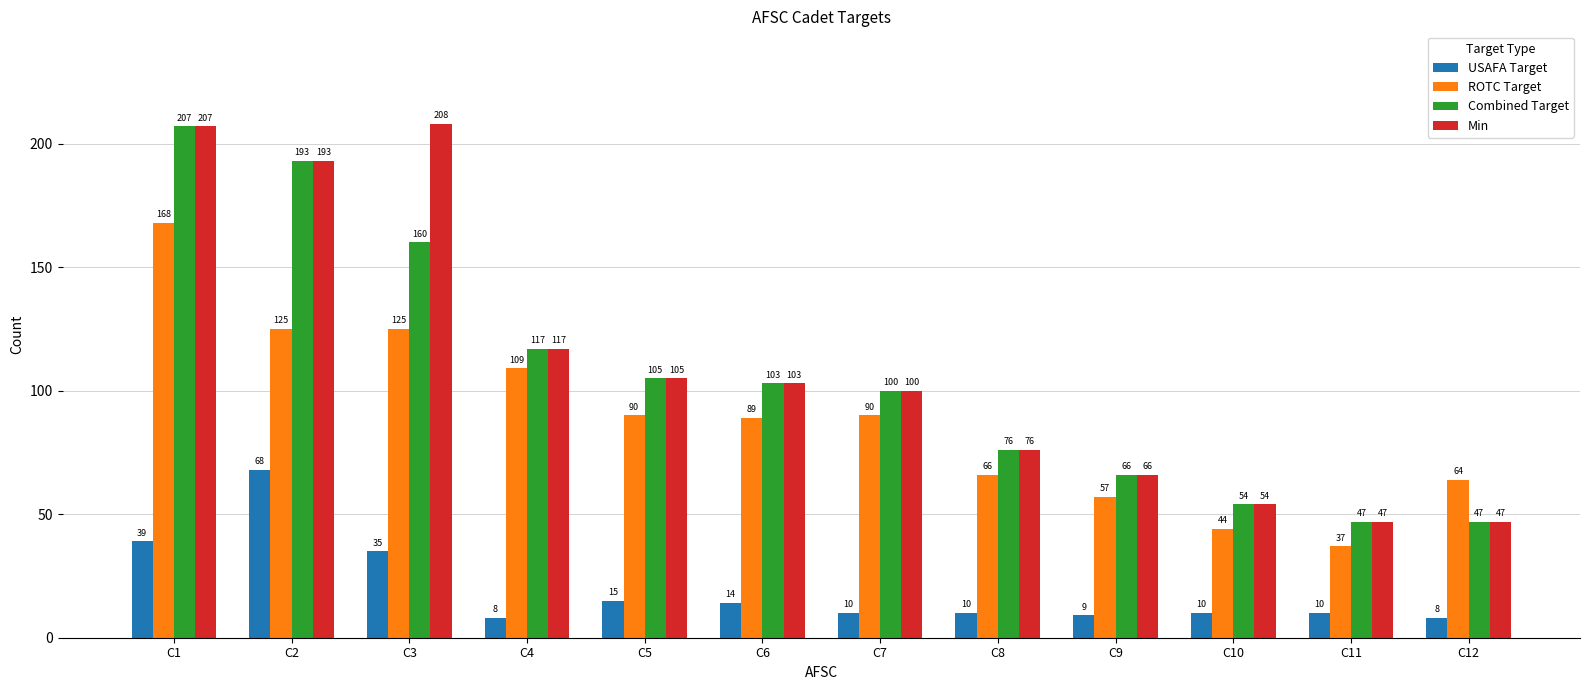

Are the bars grouped side by side (vs. stacked)?

Yes